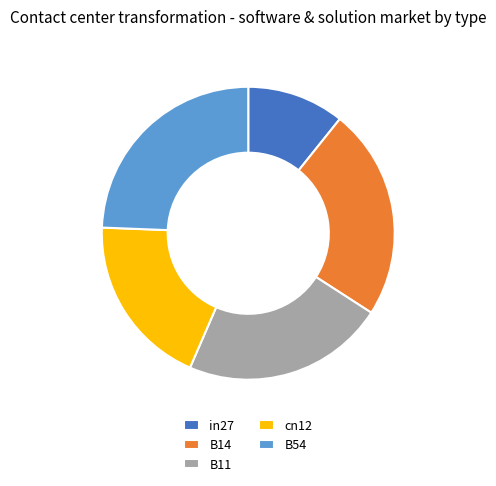

The B11 slice represents 35% of the pie. True or false?

False